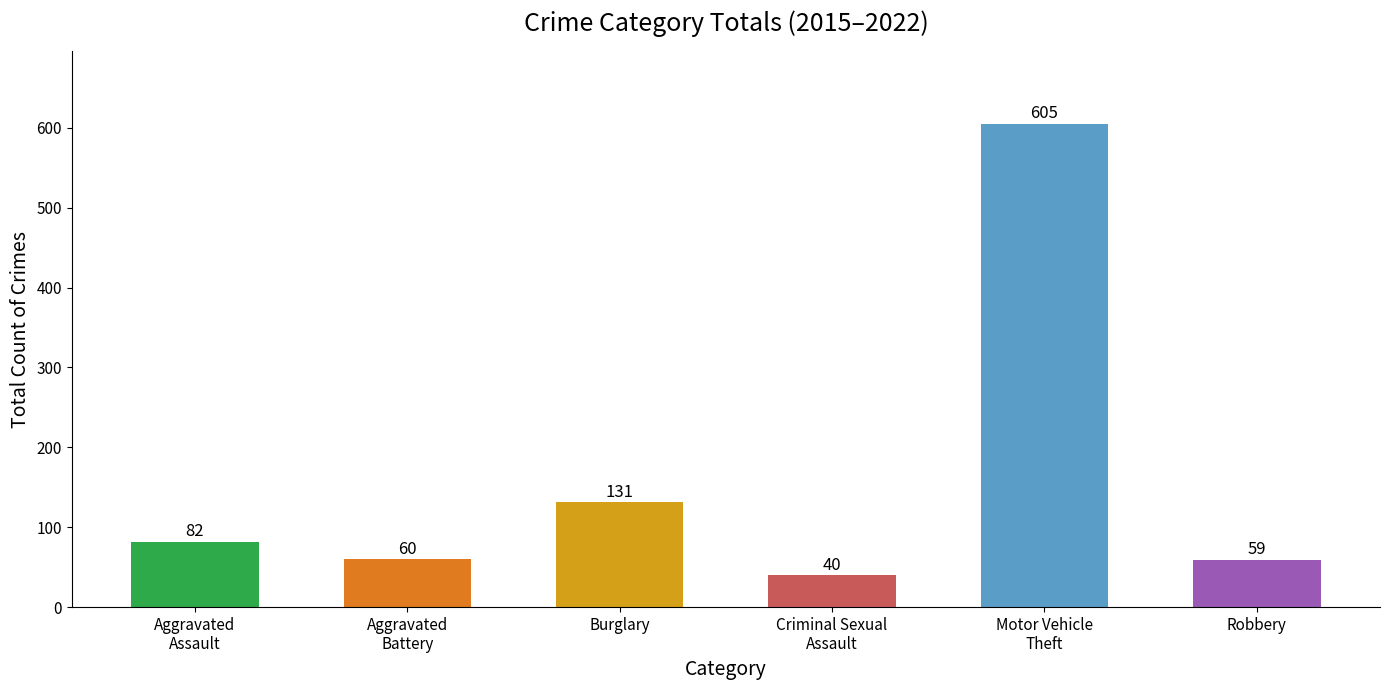

At which category does the chart reach its peak across all series?

Motor Vehicle
Theft